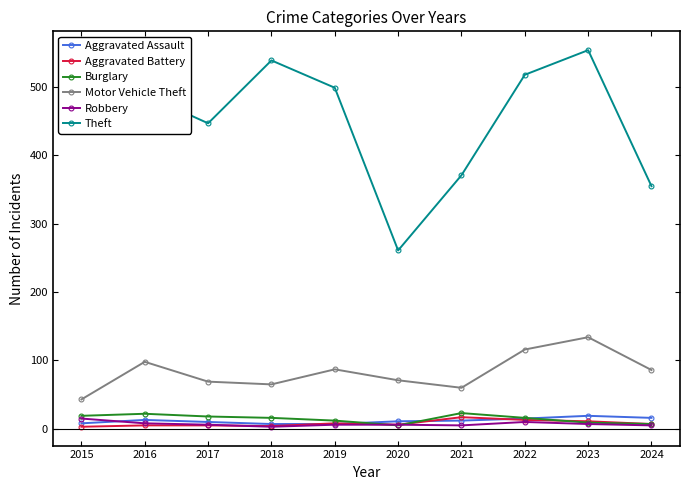

How many data points does each series have?

10